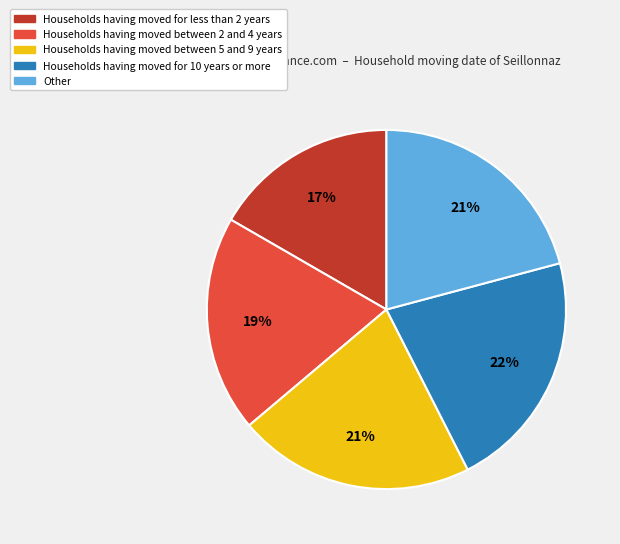

Is Households having moved for 10 years or more the majority of the pie?

No